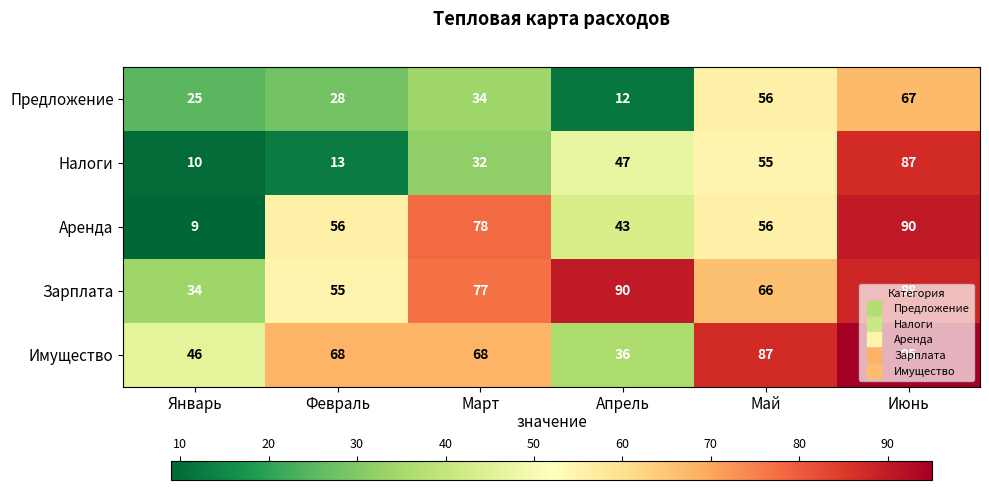

Read the Имущество value at Май.

87